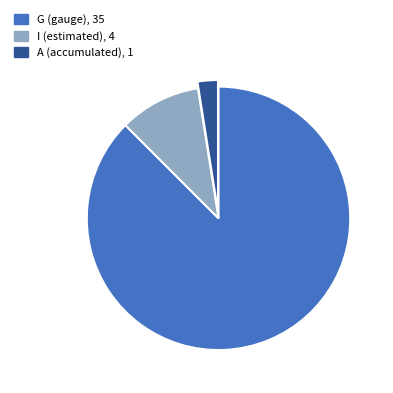

Is there a majority slice in this chart?

Yes